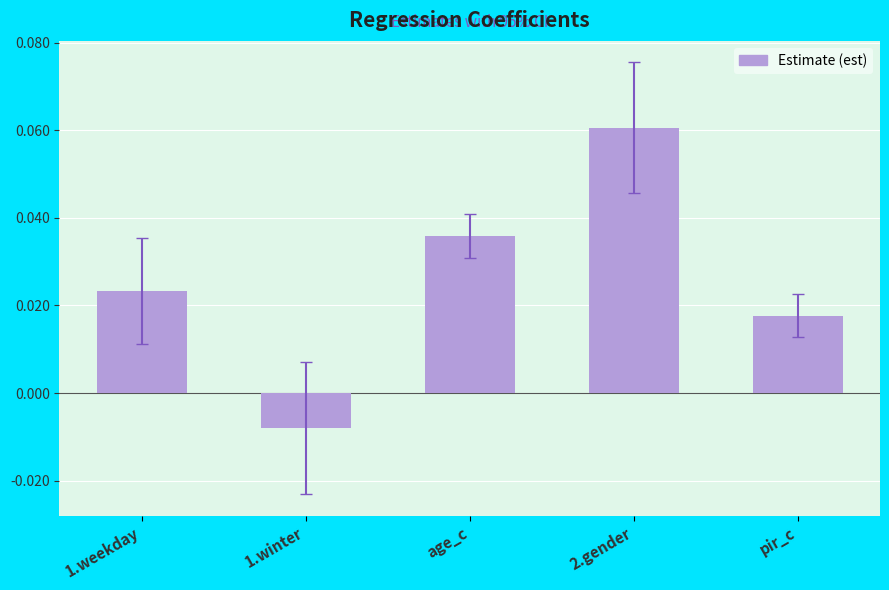

Between 1.winter and pir_c, which is larger?

pir_c